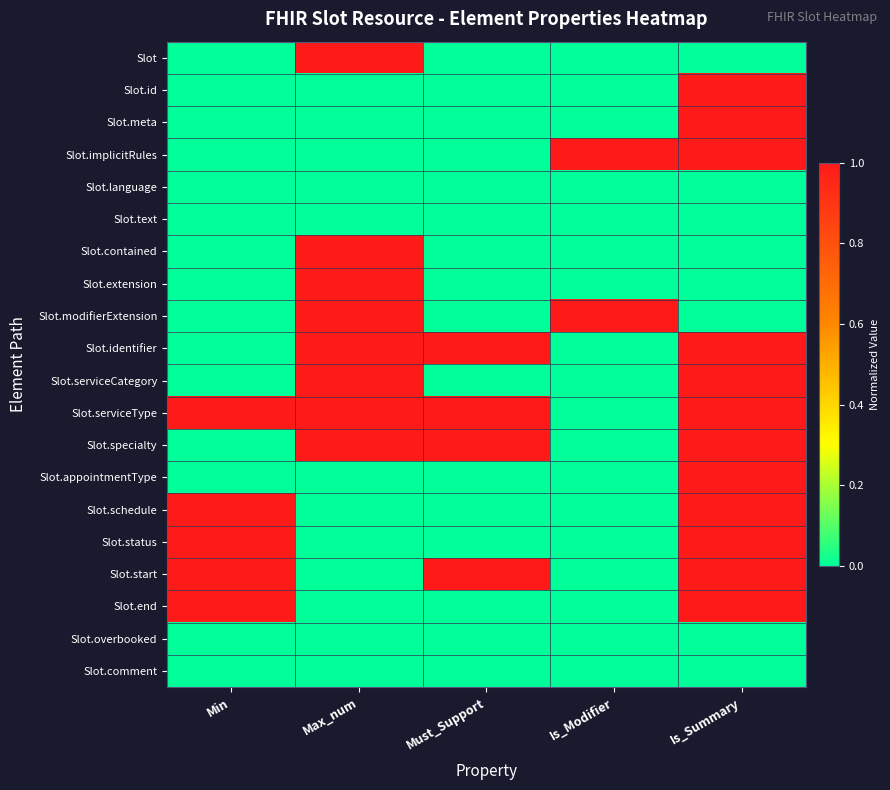

Reading right to left, what are all the values shown in this chart?

Slot: Is_Summary=0	Is_Modifier=0	Must_Support=0	Max_num=1	Min=0
Slot.id: Is_Summary=1	Is_Modifier=0	Must_Support=0	Max_num=0	Min=0
Slot.meta: Is_Summary=1	Is_Modifier=0	Must_Support=0	Max_num=0	Min=0
Slot.implicitRules: Is_Summary=1	Is_Modifier=1	Must_Support=0	Max_num=0	Min=0
Slot.language: Is_Summary=0	Is_Modifier=0	Must_Support=0	Max_num=0	Min=0
Slot.text: Is_Summary=0	Is_Modifier=0	Must_Support=0	Max_num=0	Min=0
Slot.contained: Is_Summary=0	Is_Modifier=0	Must_Support=0	Max_num=1	Min=0
Slot.extension: Is_Summary=0	Is_Modifier=0	Must_Support=0	Max_num=1	Min=0
Slot.modifierExtension: Is_Summary=0	Is_Modifier=1	Must_Support=0	Max_num=1	Min=0
Slot.identifier: Is_Summary=1	Is_Modifier=0	Must_Support=1	Max_num=1	Min=0
Slot.serviceCategory: Is_Summary=1	Is_Modifier=0	Must_Support=0	Max_num=1	Min=0
Slot.serviceType: Is_Summary=1	Is_Modifier=0	Must_Support=1	Max_num=1	Min=1
Slot.specialty: Is_Summary=1	Is_Modifier=0	Must_Support=1	Max_num=1	Min=0
Slot.appointmentType: Is_Summary=1	Is_Modifier=0	Must_Support=0	Max_num=0	Min=0
Slot.schedule: Is_Summary=1	Is_Modifier=0	Must_Support=0	Max_num=0	Min=1
Slot.status: Is_Summary=1	Is_Modifier=0	Must_Support=0	Max_num=0	Min=1
Slot.start: Is_Summary=1	Is_Modifier=0	Must_Support=1	Max_num=0	Min=1
Slot.end: Is_Summary=1	Is_Modifier=0	Must_Support=0	Max_num=0	Min=1
Slot.overbooked: Is_Summary=0	Is_Modifier=0	Must_Support=0	Max_num=0	Min=0
Slot.comment: Is_Summary=0	Is_Modifier=0	Must_Support=0	Max_num=0	Min=0